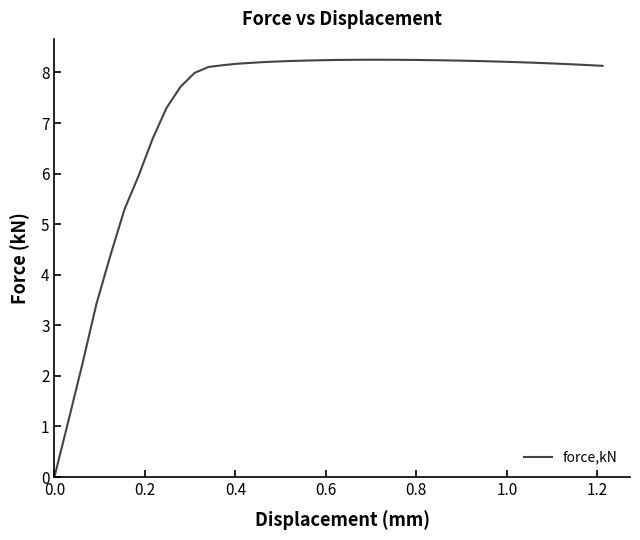

What is the difference between the maximum and minimum values?

8.2